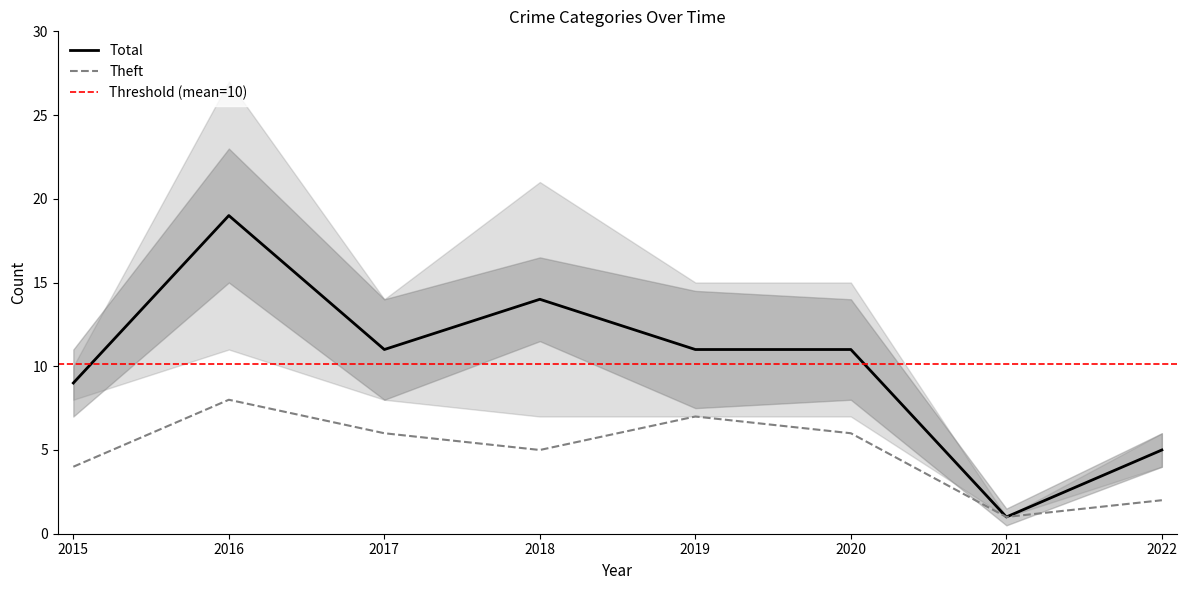

What is the maximum value for Theft?

8